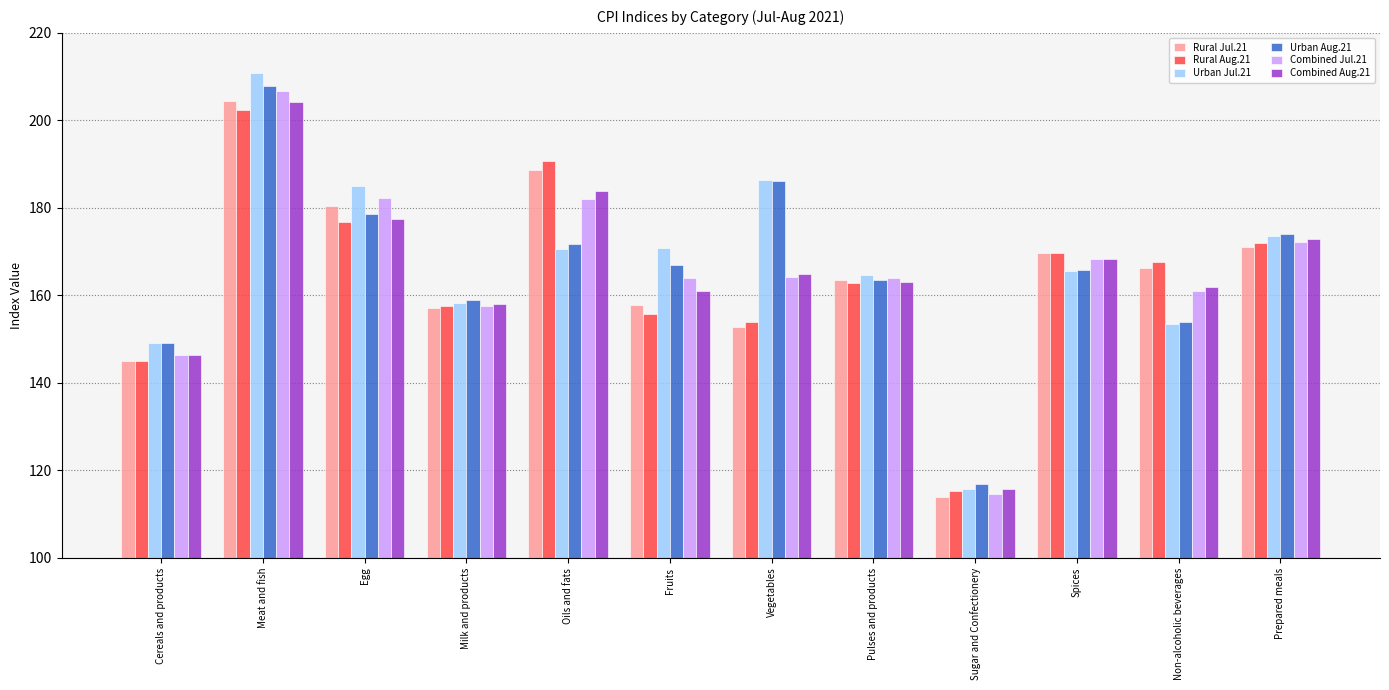

What is the minimum value for Combined Aug.21?

115.7